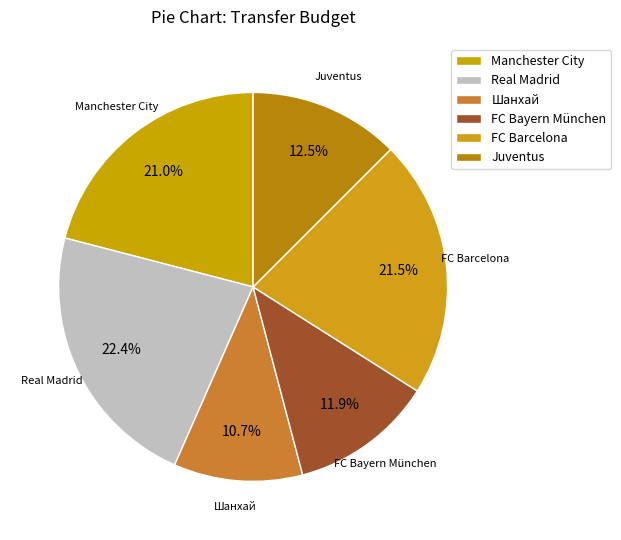

Which has a higher value, Real Madrid or FC Bayern München?

Real Madrid